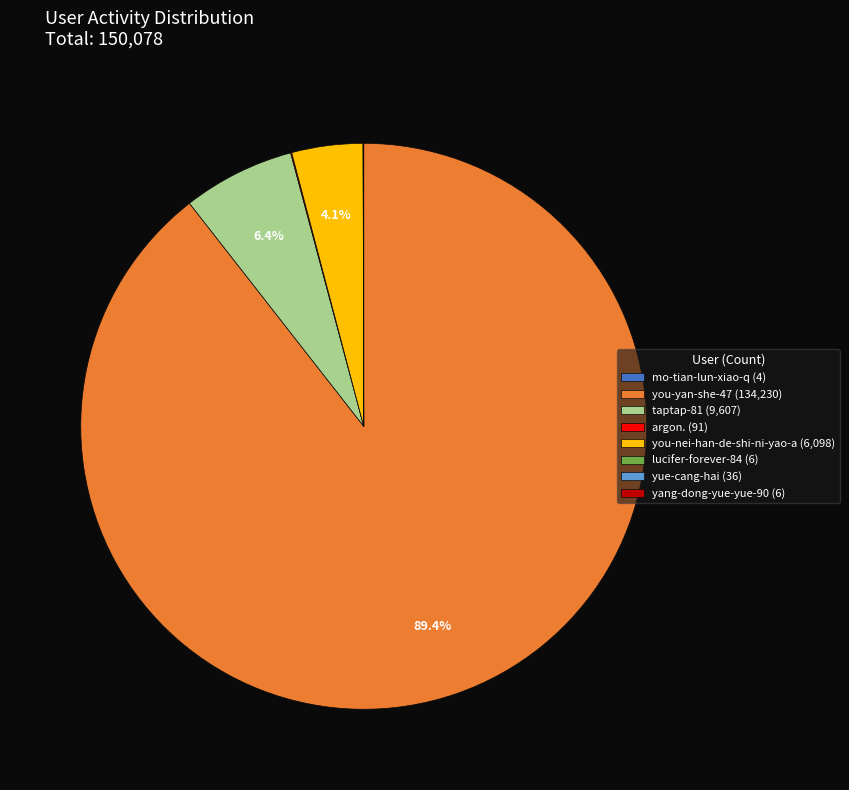

To the nearest percent, what portion does you-nei-han-de-shi-ni-yao-a represent?

4%